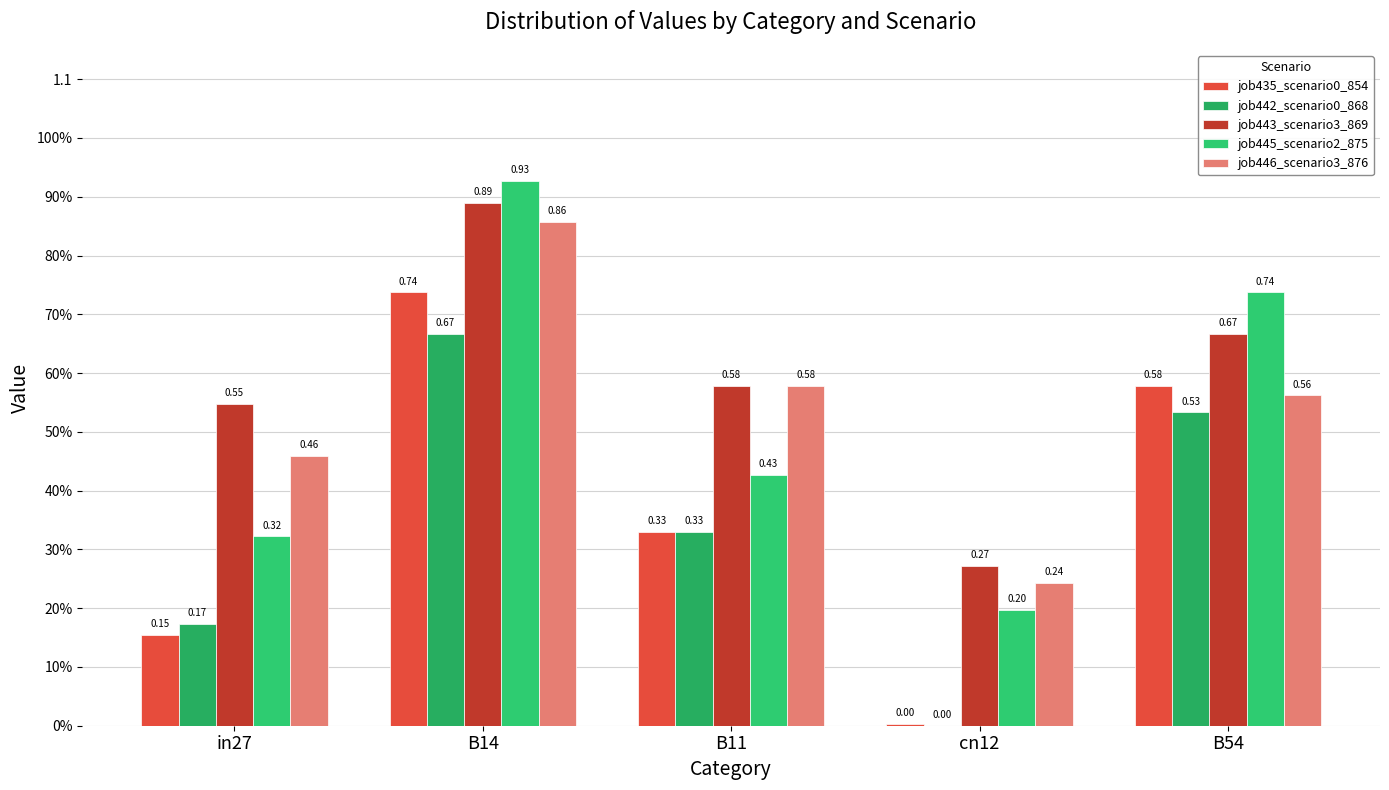

Which label corresponds to the smallest value in the chart?

cn12